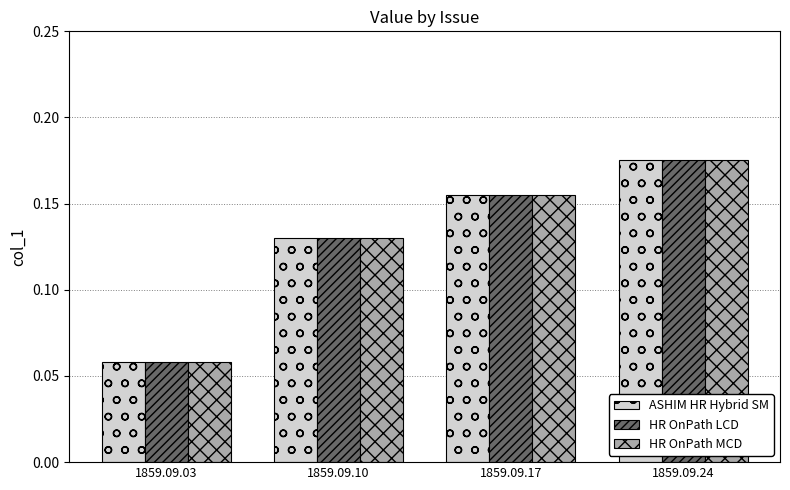

Rank the categories by ASHIM HR Hybrid SM value from lowest to highest.

1859.09.03, 1859.09.10, 1859.09.17, 1859.09.24